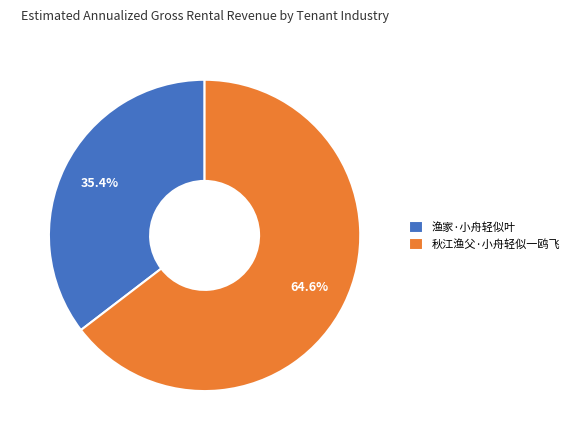

Does 秋江渔父·小舟轻似一鸥飞 represent more than half of the total?

Yes